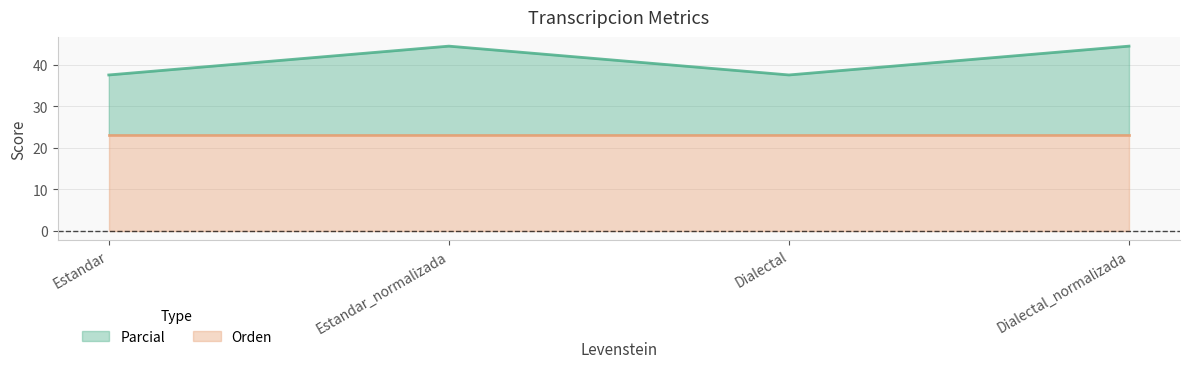

At which category does the chart reach its minimum across all series?

Estandar